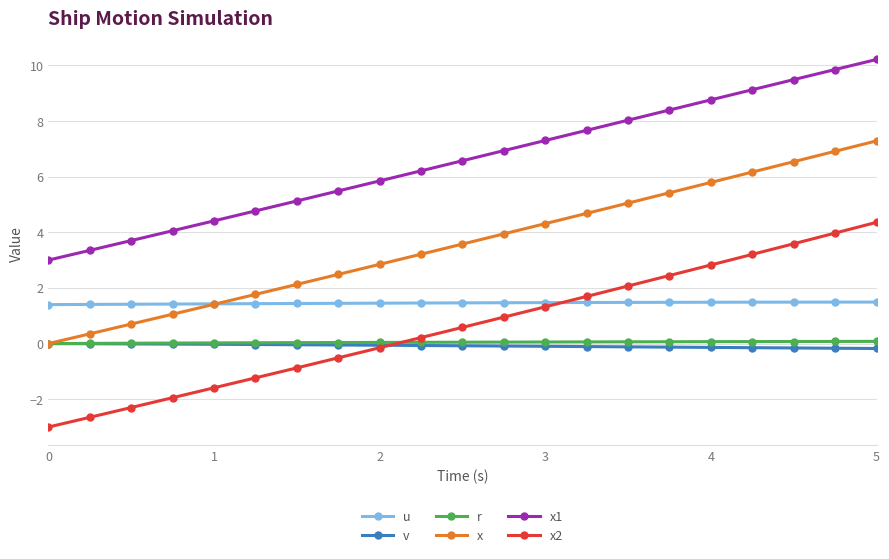

What is the difference between the maximum and second lowest values in the u series?

0.1